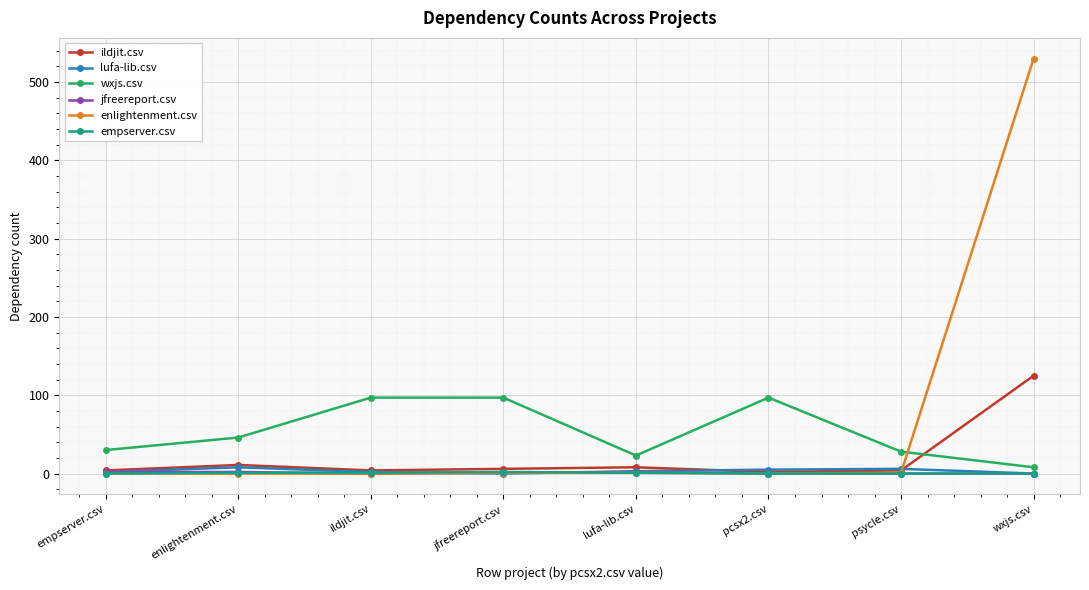

Which series has the widest spread of values?

enlightenment.csv